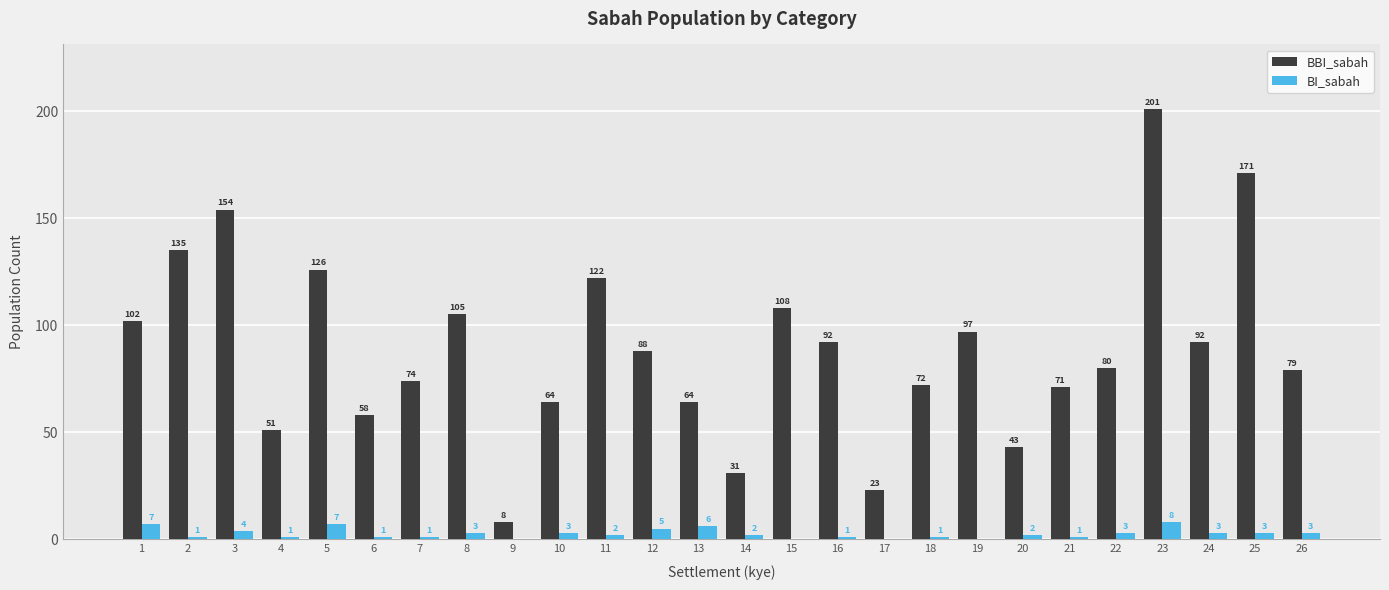

The BBI_sabah series shows 92 at 24. True or false?

True